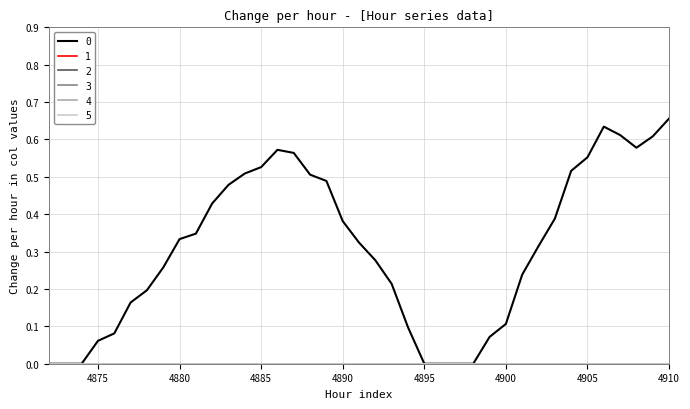

True or false: 1 and 2 cross at least once.

False